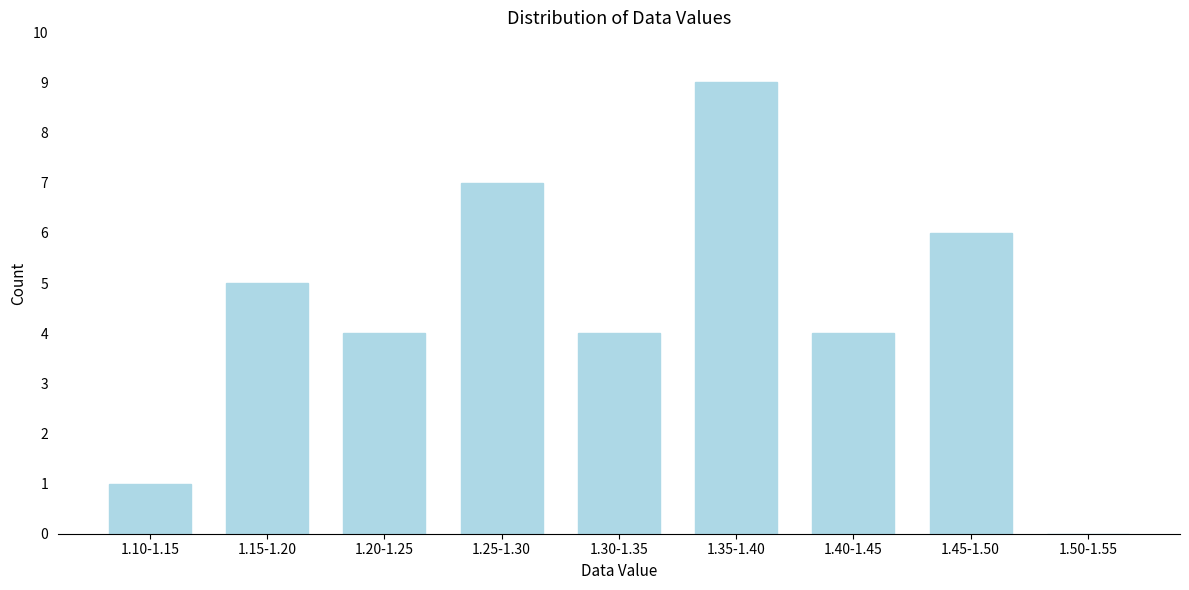

Reading left to right, extract all data points from this chart.

1.10-1.15=1	1.15-1.20=5	1.20-1.25=4	1.25-1.30=7	1.30-1.35=4	1.35-1.40=9	1.40-1.45=4	1.45-1.50=6	1.50-1.55=0